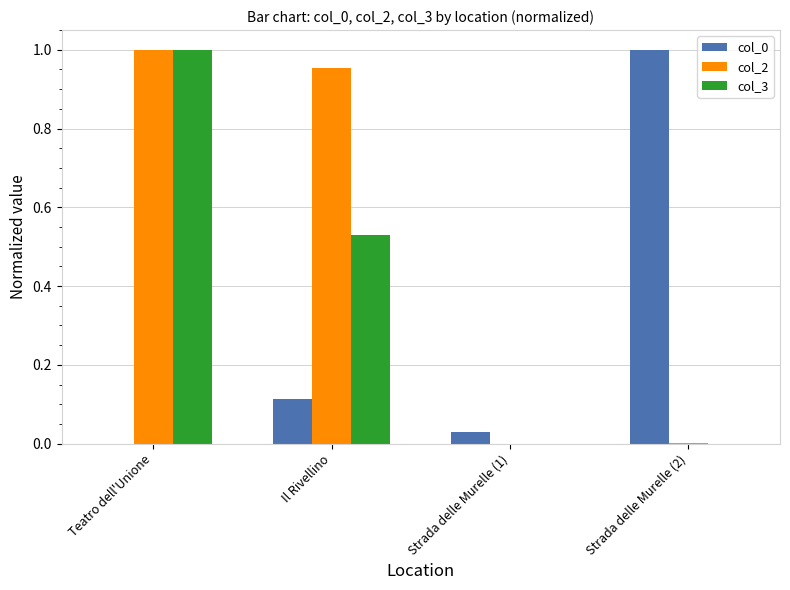

The value of col_3 at Teatro dell'Unione is 0.7. True or false?

False